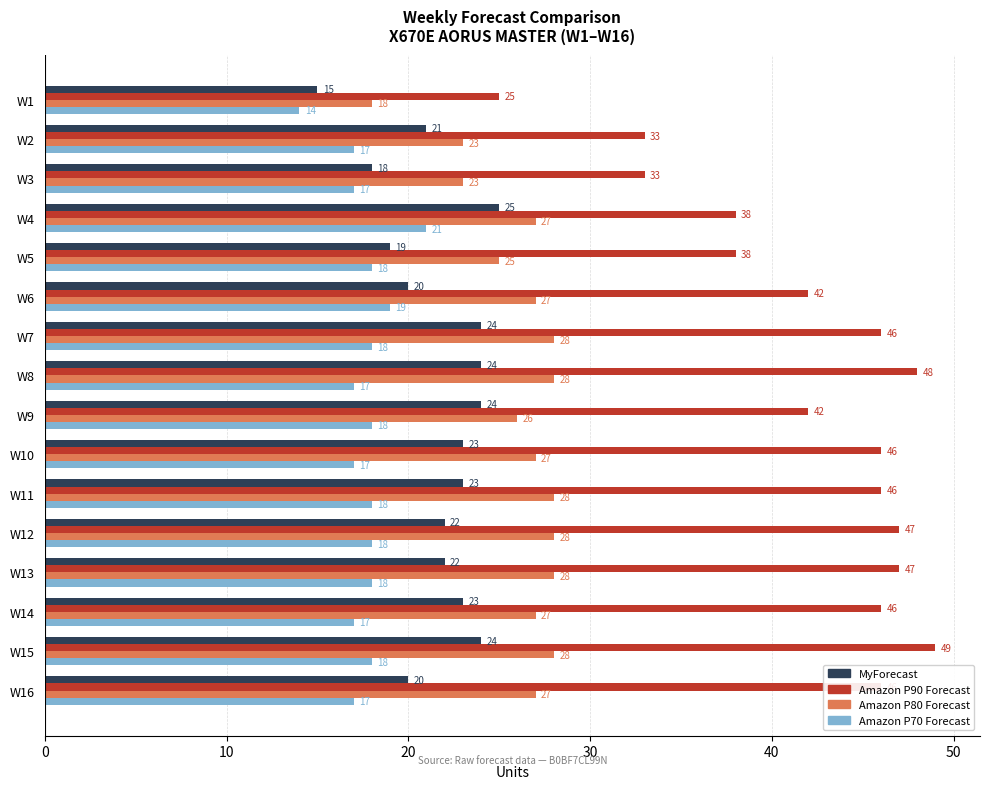

What is the difference between the second highest and second lowest values in the MyForecast series?

6